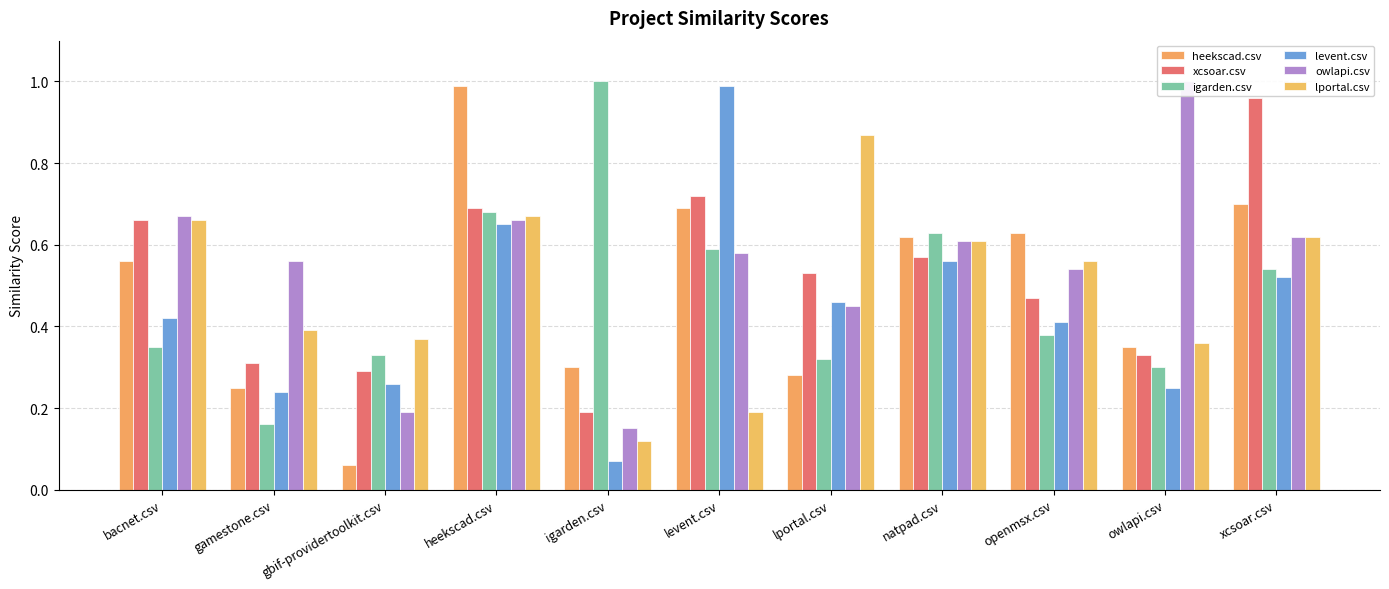

What is the difference between the igarden.csv values at bacnet.csv and xcsoar.csv?

0.2